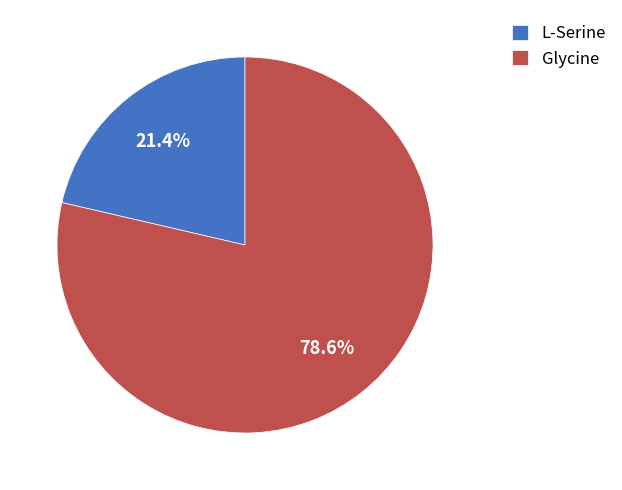

Which slice represents more than half of the pie?

Glycine